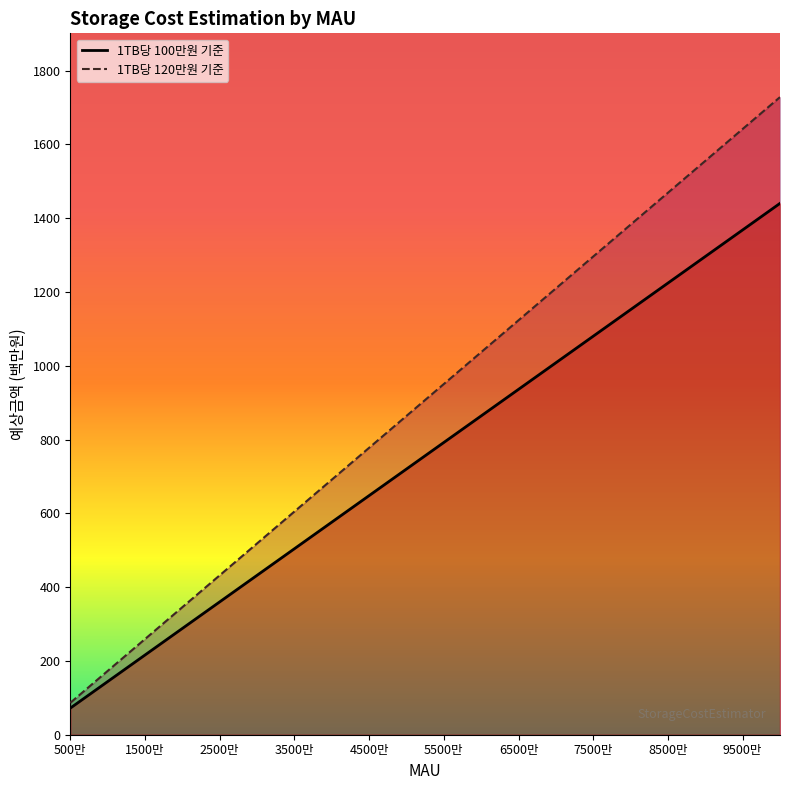

At how many categories does at least one series exceed 801?

11